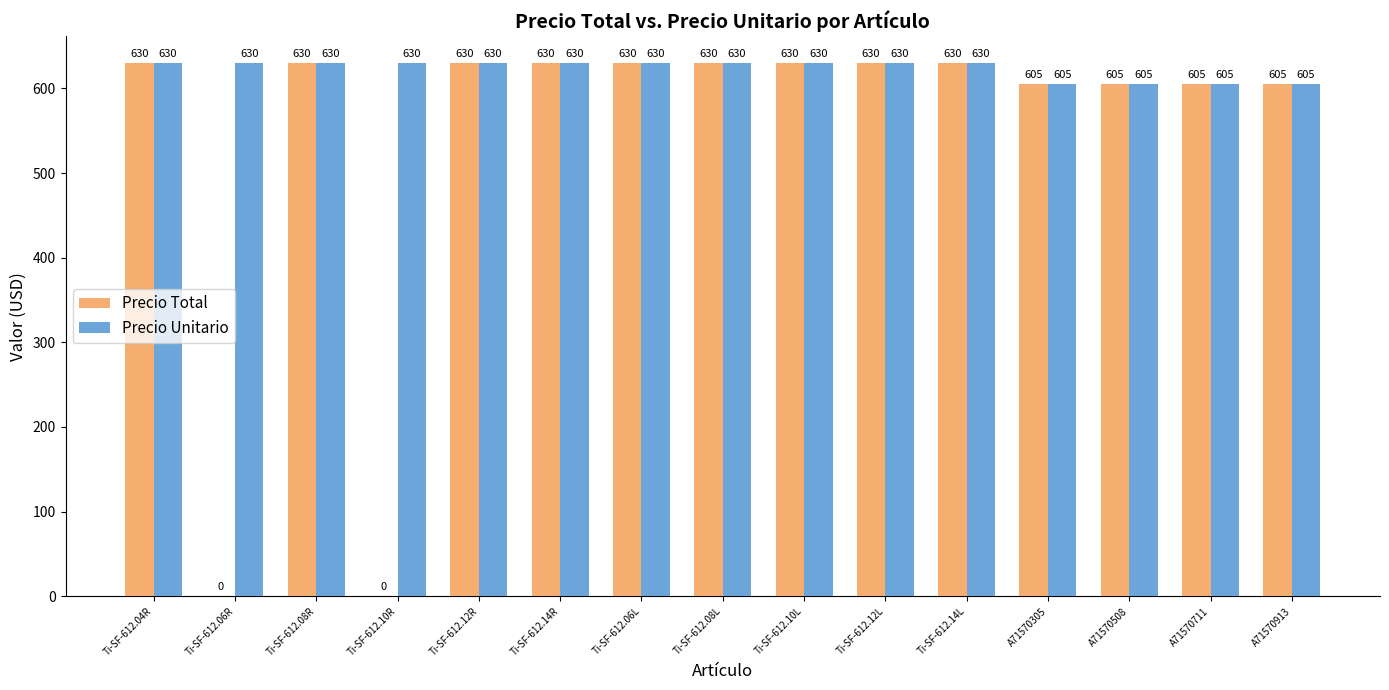

True or false: Precio Unitario has a value of 630.0 at Ti-SF-612.10L.

True